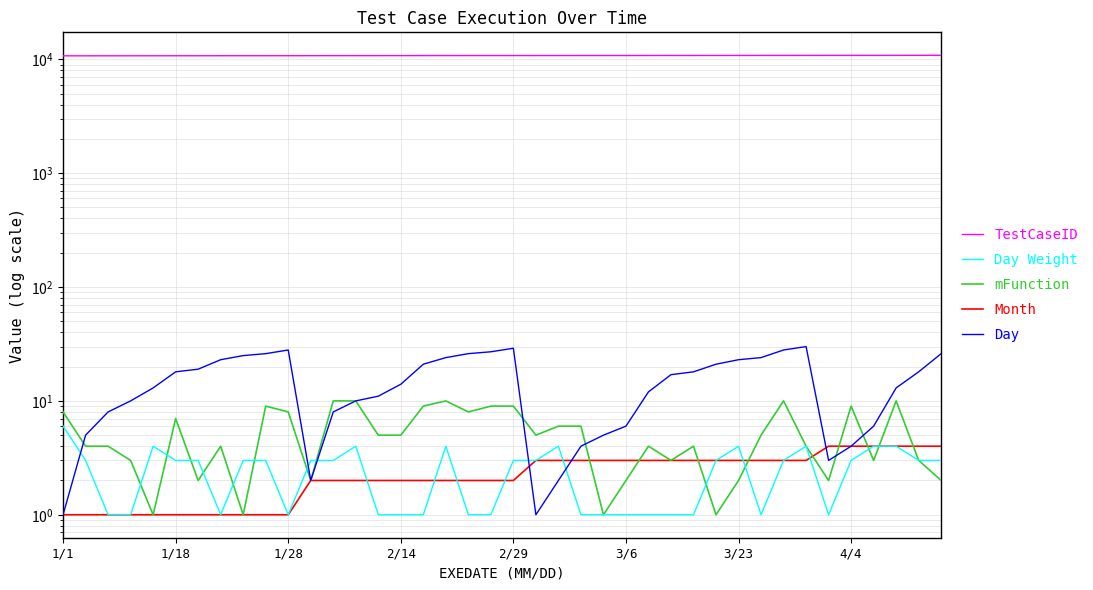

Reading left to right, transcribe all the data shown in this chart.

TestCaseID: 10733	10737	10740	10742	10745	10750	10751	10755	10757	10758	10760	10765	10771	10773	10774	10777	10784	10787	10789	10790	10792	10793	10794	10796	10797	10798	10804	10809	10810	10813	10815	10816	10820	10822	10826	10827	10829	10836	10841	10849
Day Weight: 6	3	1	1	4	3	3	1	3	3	1	3	3	4	1	1	1	4	1	1	3	3	4	1	1	1	1	1	1	3	4	1	3	4	1	3	4	4	3	3
mFunction: 8	4	4	3	1	7	2	4	1	9	8	2	10	10	5	5	9	10	8	9	9	5	6	6	1	2	4	3	4	1	2	5	10	4	2	9	3	10	3	2
Month: 1	1	1	1	1	1	1	1	1	1	1	2	2	2	2	2	2	2	2	2	2	3	3	3	3	3	3	3	3	3	3	3	3	3	4	4	4	4	4	4
Day: 1	5	8	10	13	18	19	23	25	26	28	2	8	10	11	14	21	24	26	27	29	1	2	4	5	6	12	17	18	21	23	24	28	30	3	4	6	13	18	26